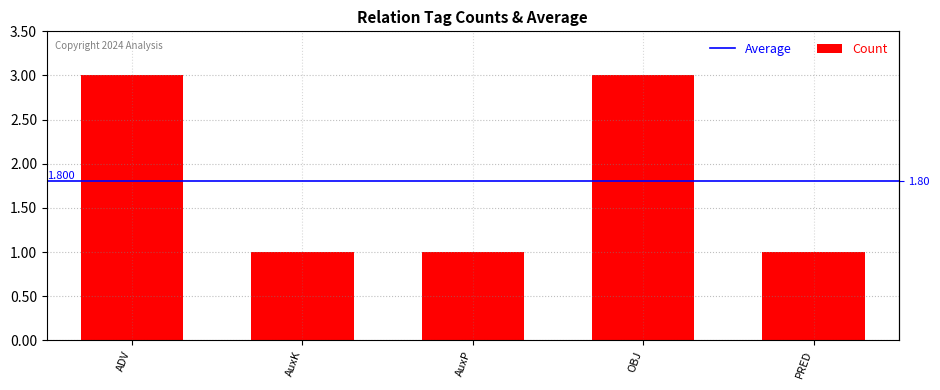

What is the greatest value displayed?

3